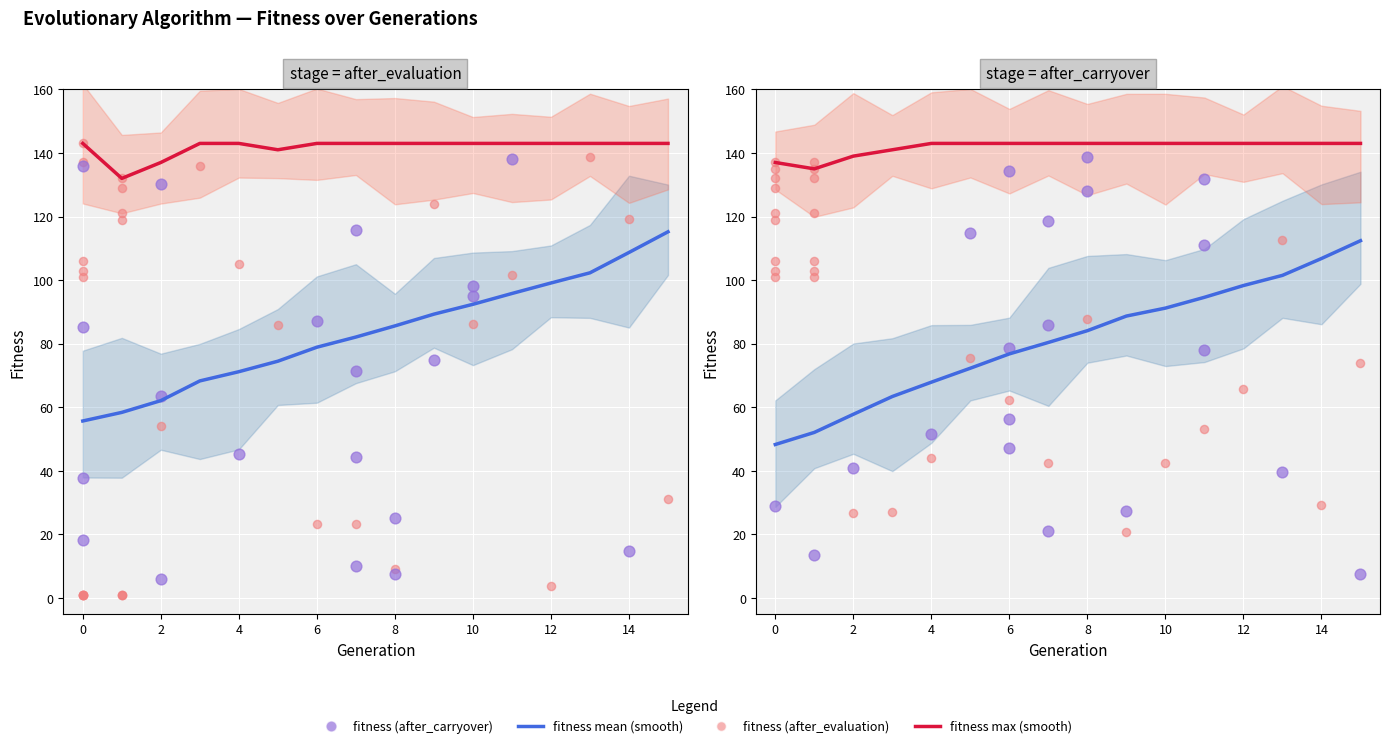

What is the total value across all series at 4?

425.1